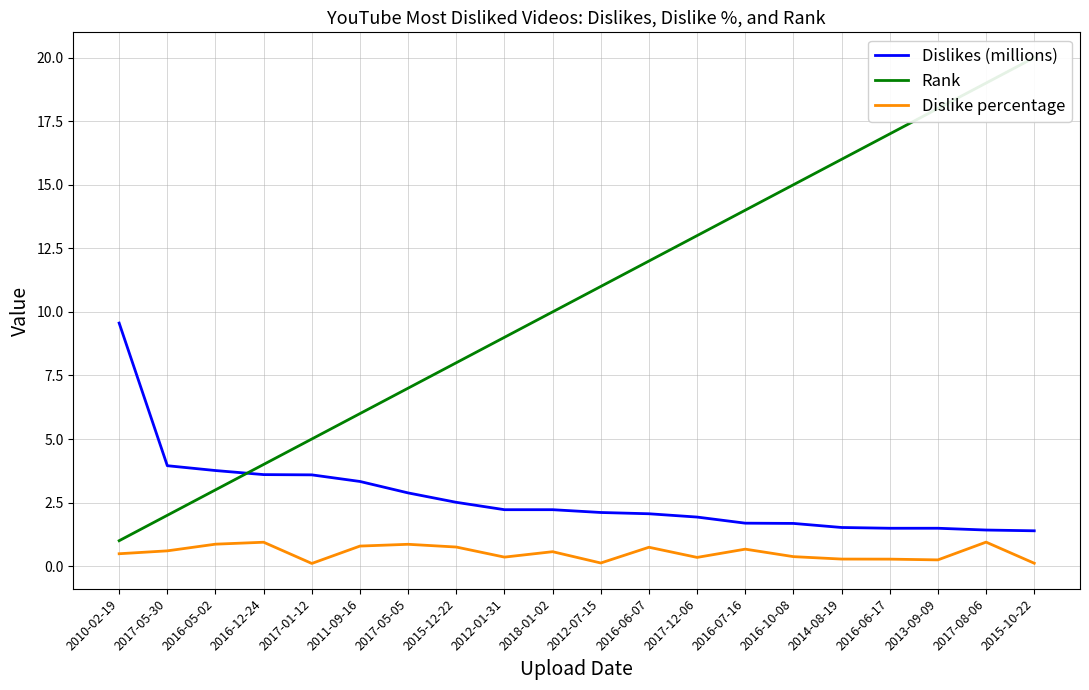

What position from the right is 2017-08-06?

2